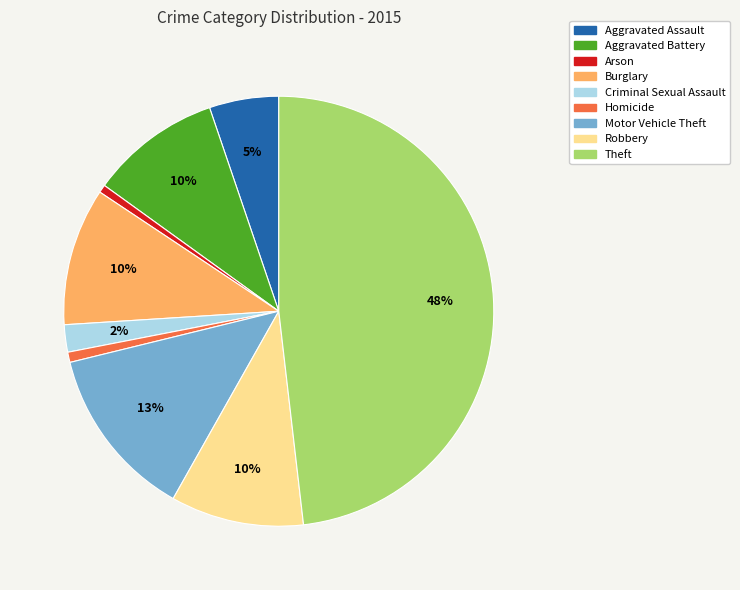

Between Aggravated Battery and Motor Vehicle Theft, which is larger?

Motor Vehicle Theft